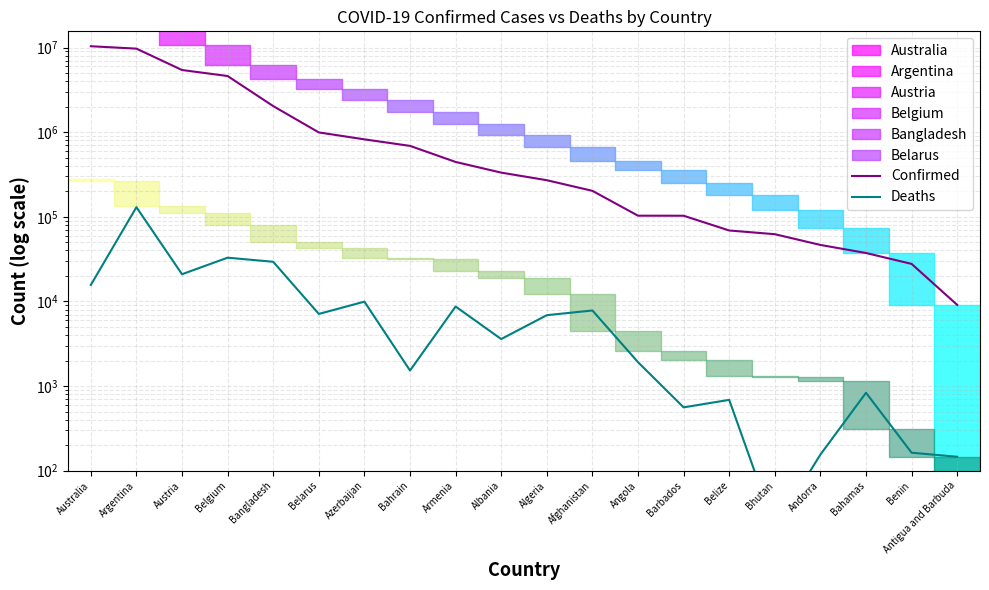

True or false: Confirmed and Deaths intersect in this chart.

False